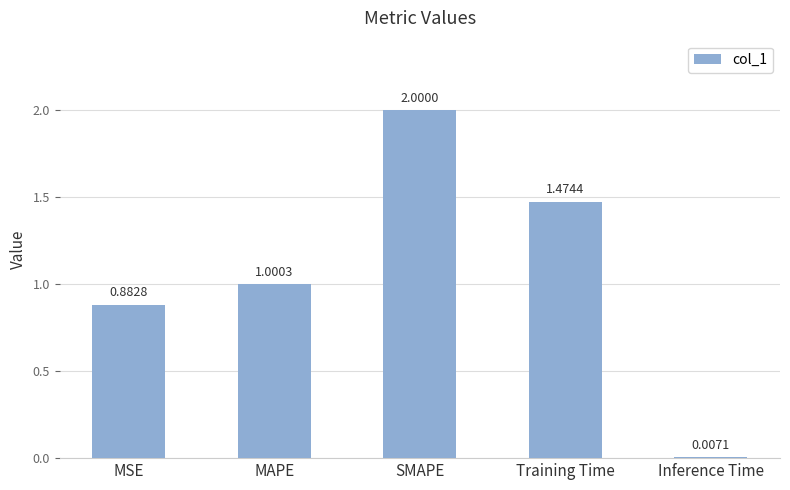

Where is the data nearest to the value 1?

MAPE